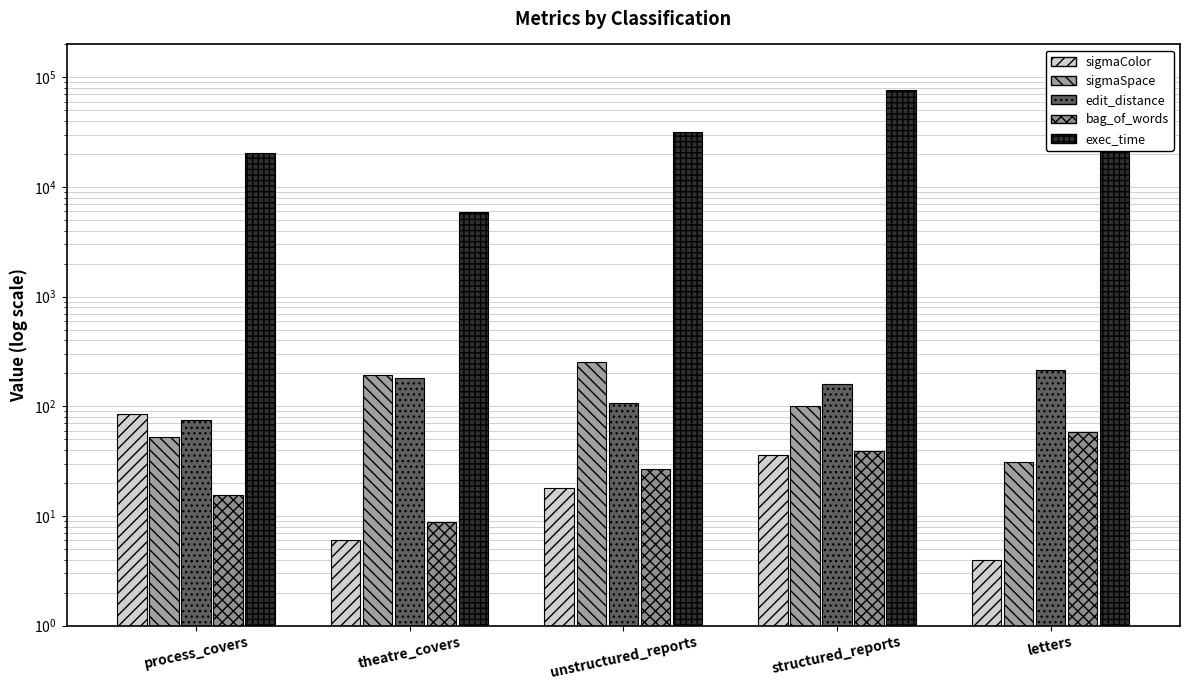

What is the spread (max minus min) of values at theatre_covers?

5956.1